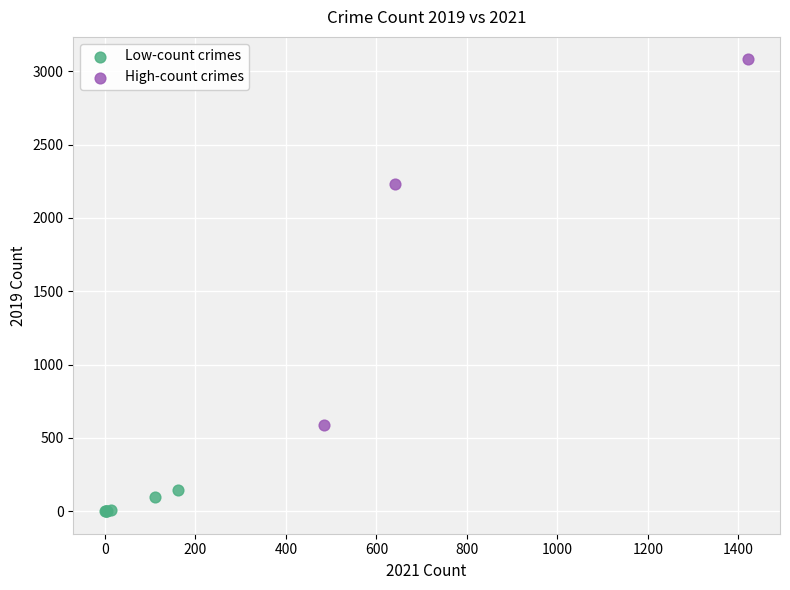

Which series contains the lowest Y value?

Low-count crimes